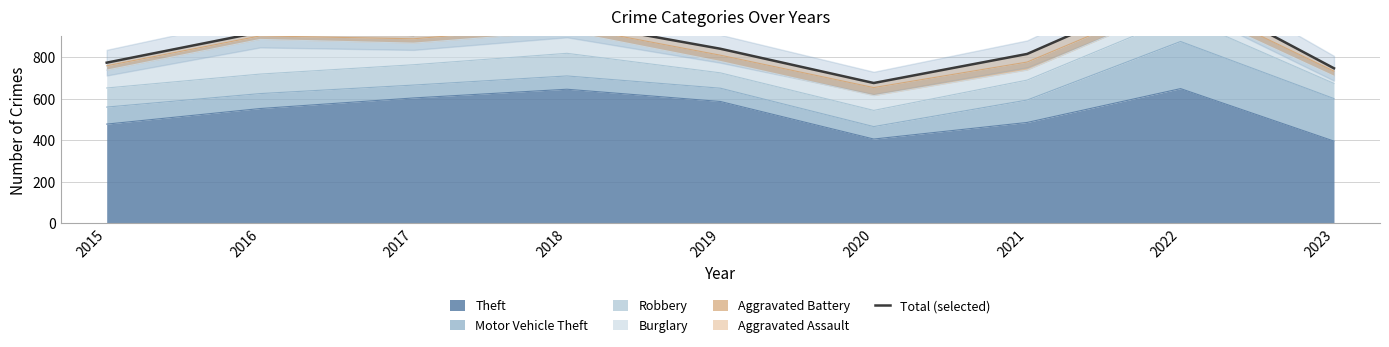

What is the change in value from 2021 to 2023?

-69